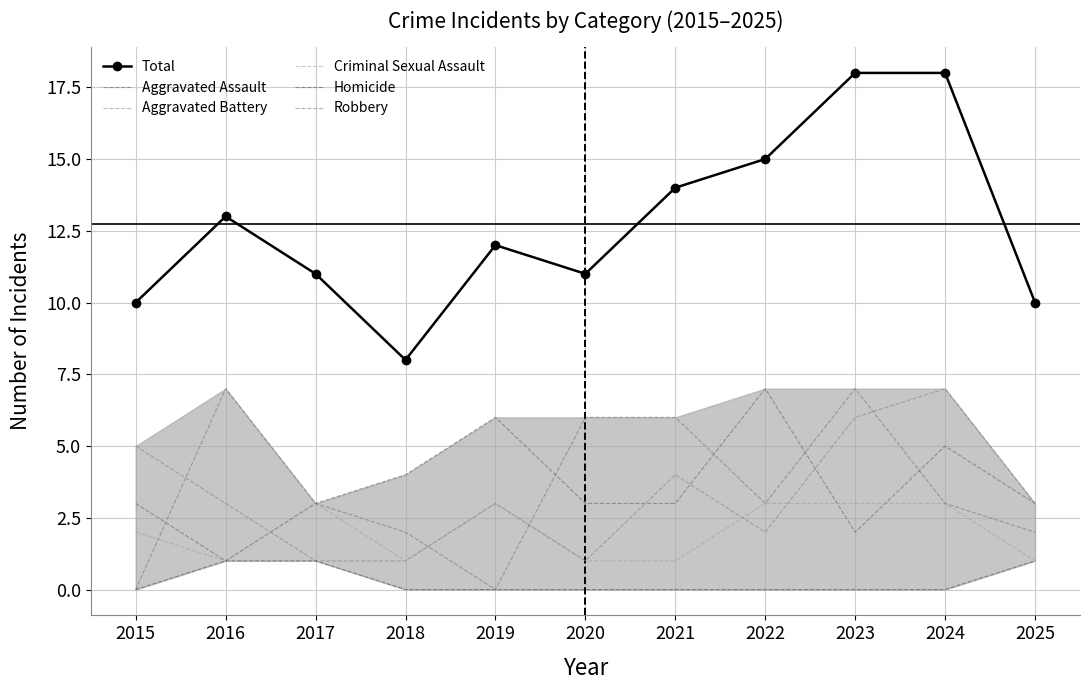

How many values in the Aggravated Assault series are below 3?

2